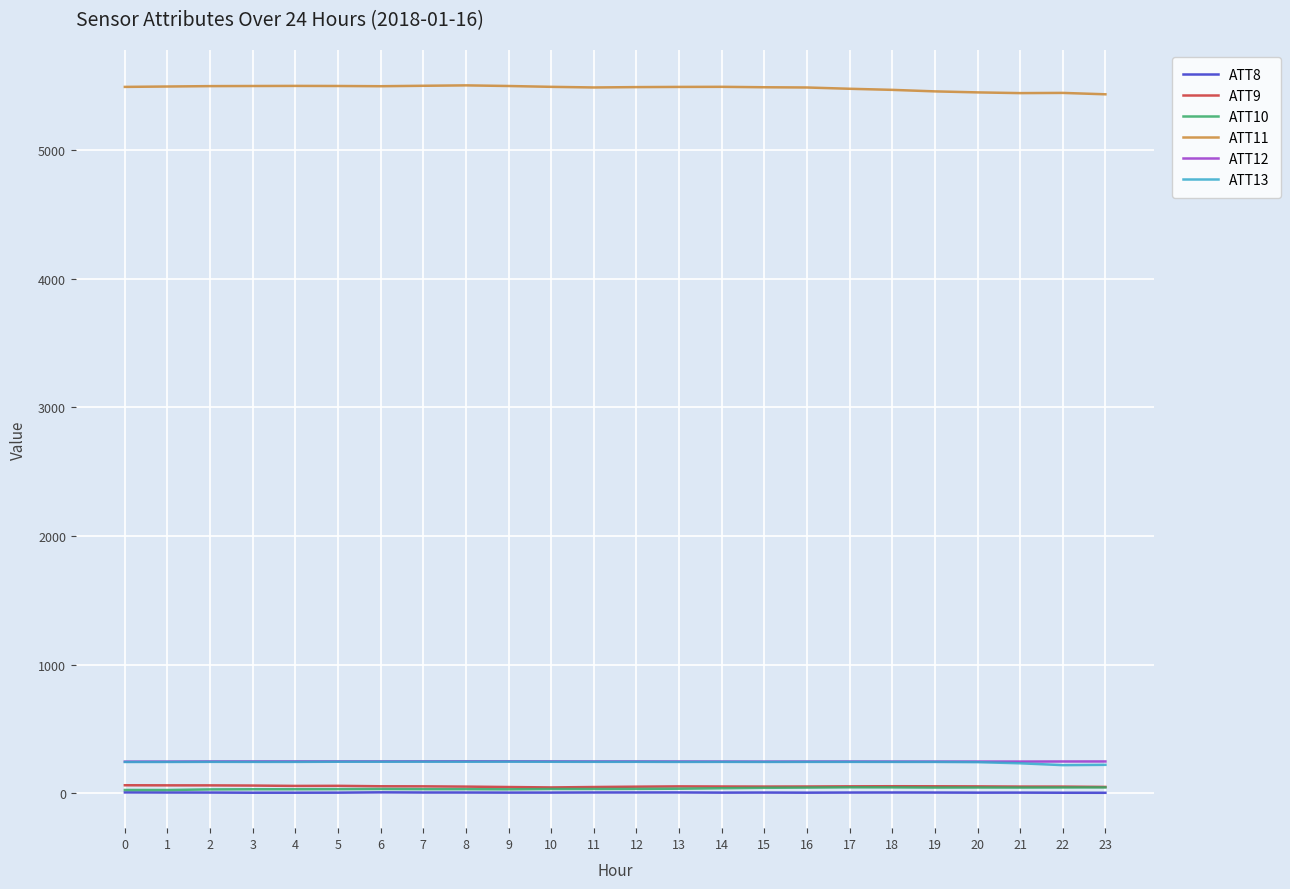

Which series has the largest total across all categories?

ATT11